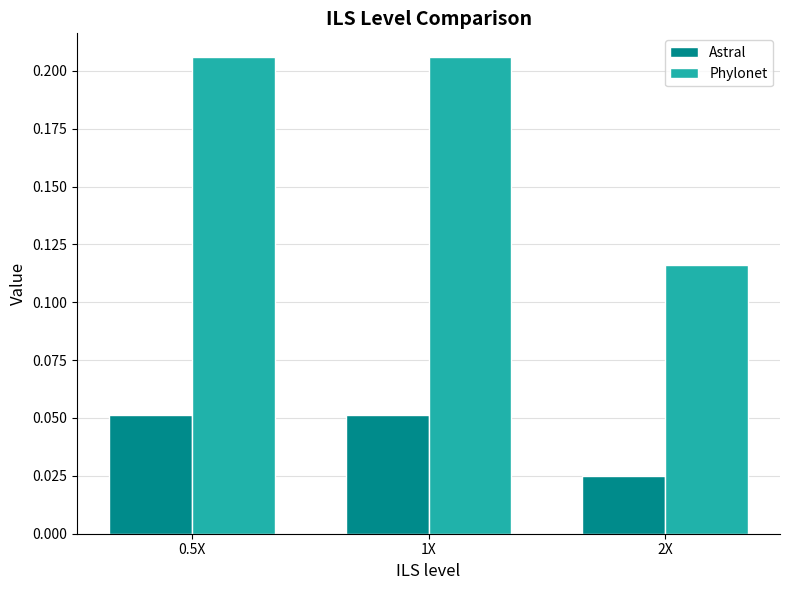

How many groups of bars are there?

3